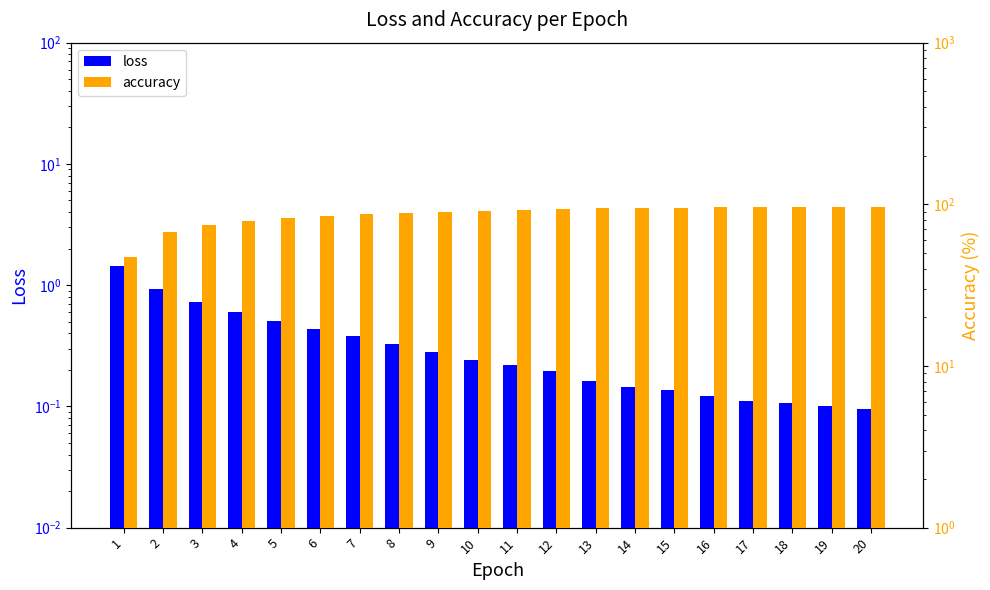

How many groups of bars are there?

20